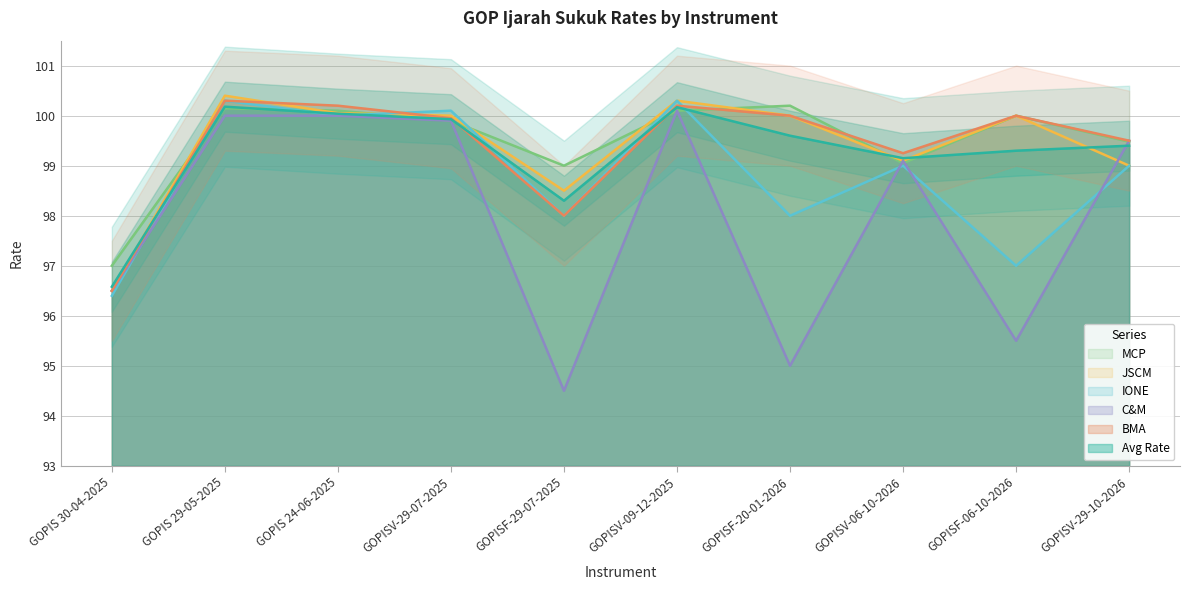

Rank the categories by BMA value from lowest to highest.

GOPIS 30-04-2025, GOPISF-29-07-2025, GOPISV-06-10-2026, GOPISV-29-10-2026, GOPISV-29-07-2025, GOPISF-20-01-2026, GOPISF-06-10-2026, GOPIS 24-06-2025, GOPISV-09-12-2025, GOPIS 29-05-2025